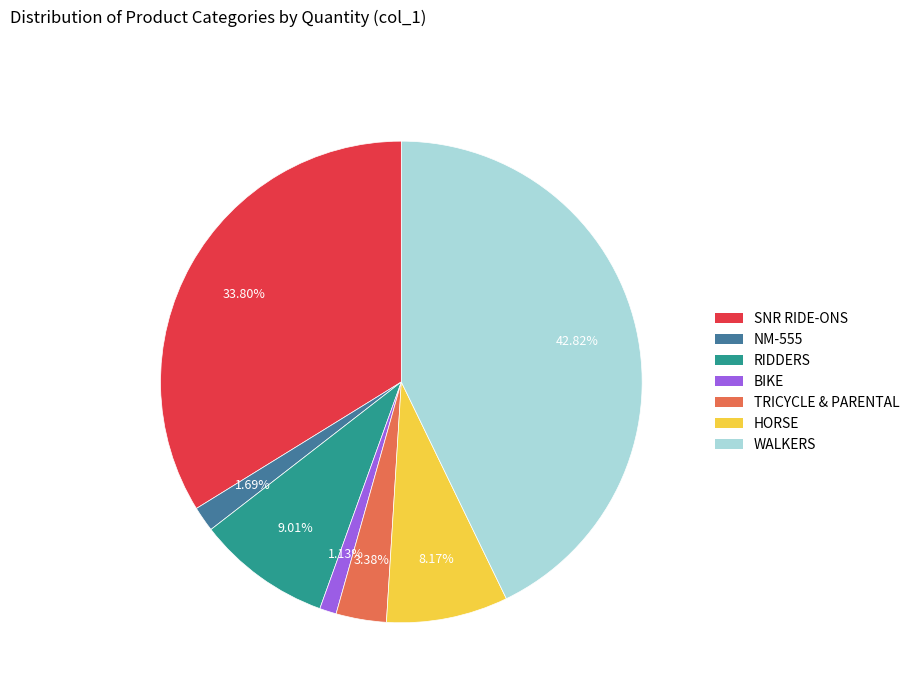

Is there any slice that represents more than half of the pie?

No